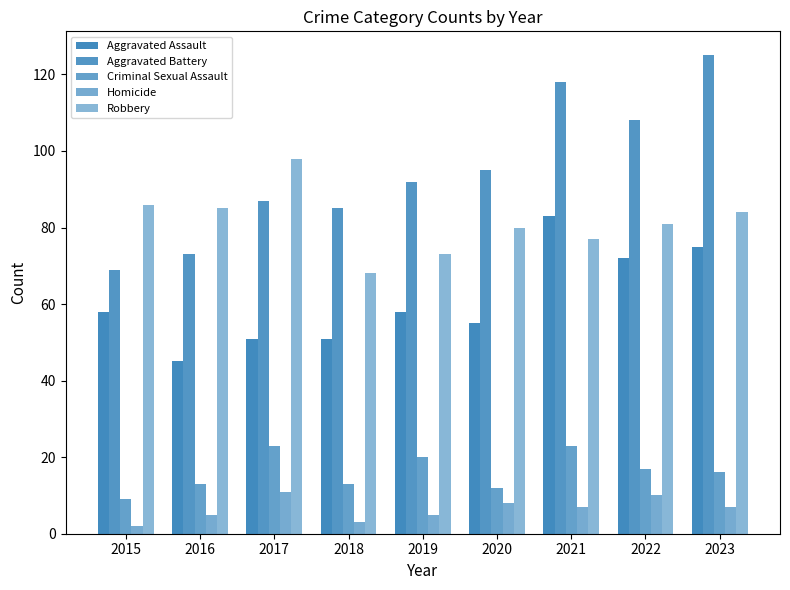

The value of Criminal Sexual Assault at 2022 is 17. True or false?

True